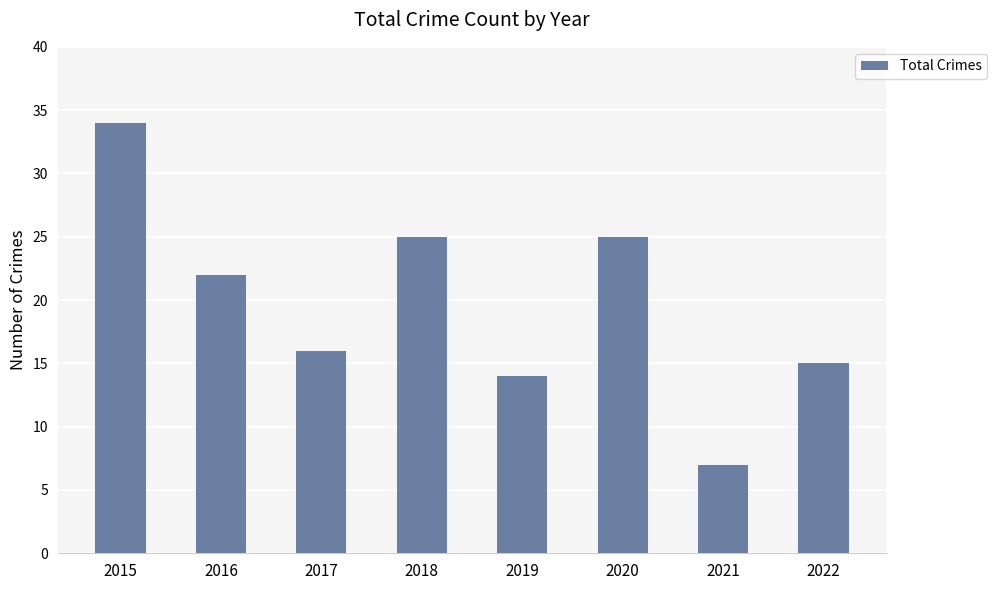

The value at 2017 is 16. True or false?

True